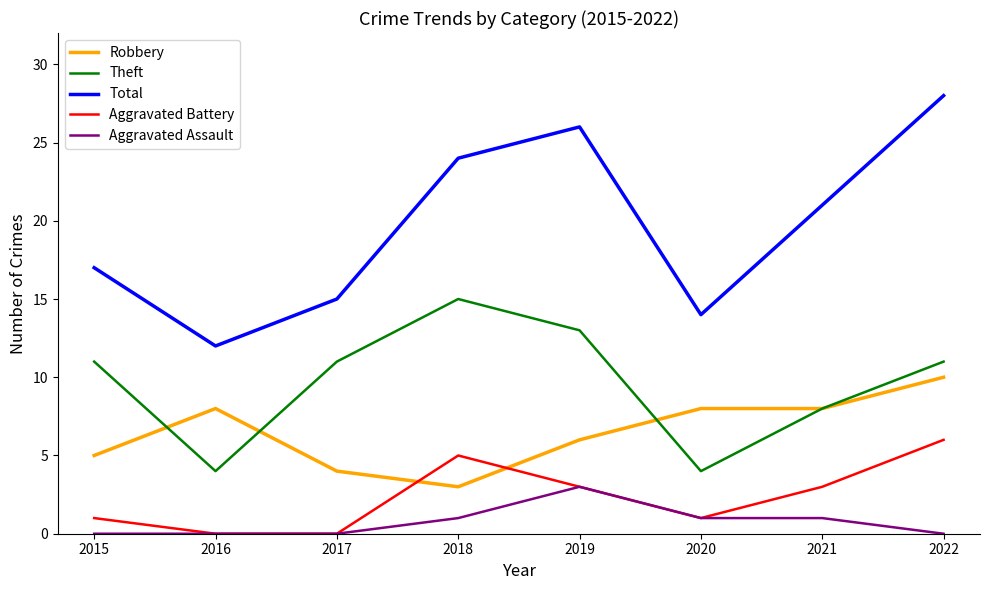

The value of Robbery at 2018 is 3. True or false?

True